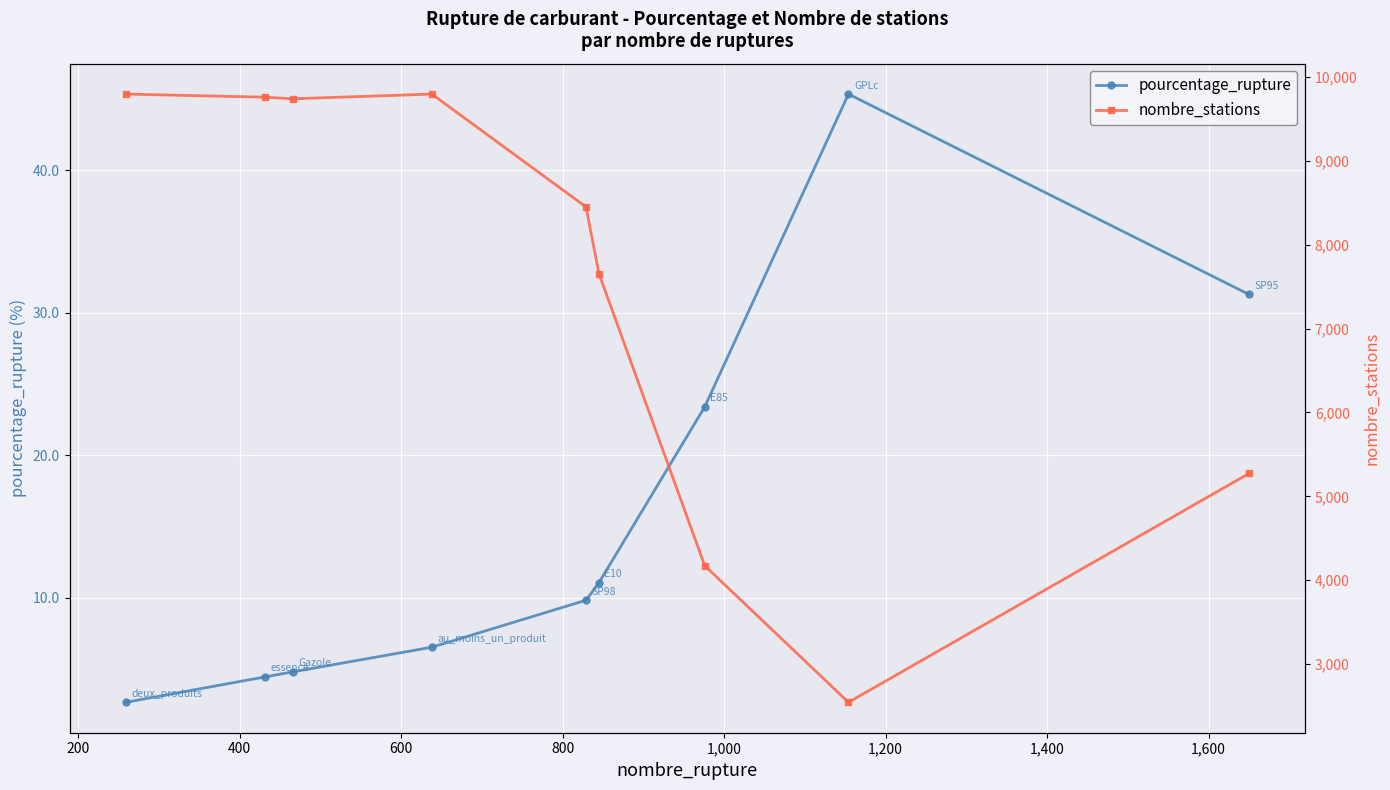

How many values in the pourcentage_rupture series are below 9?

4